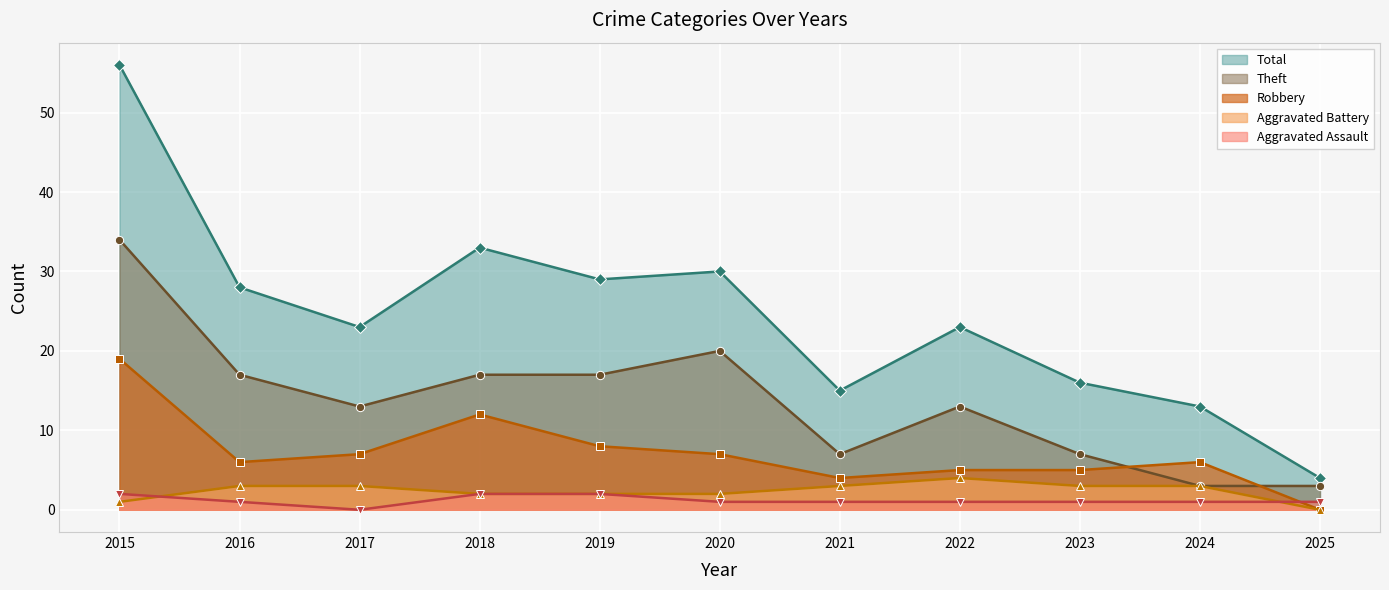

Rank the categories by Aggravated Battery value from lowest to highest.

2025, 2015, 2018, 2019, 2020, 2016, 2017, 2021, 2023, 2024, 2022